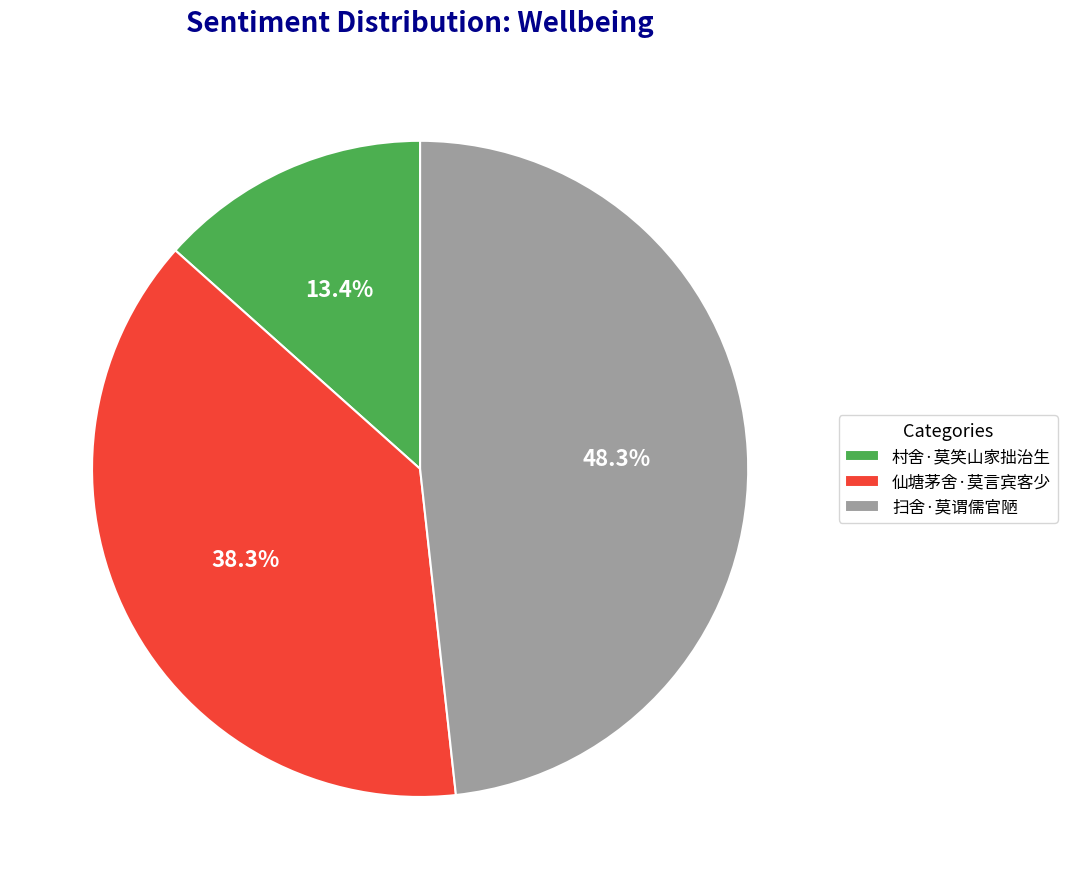

The 村舍·莫笑山家拙治生 slice represents 13% of the pie. True or false?

True